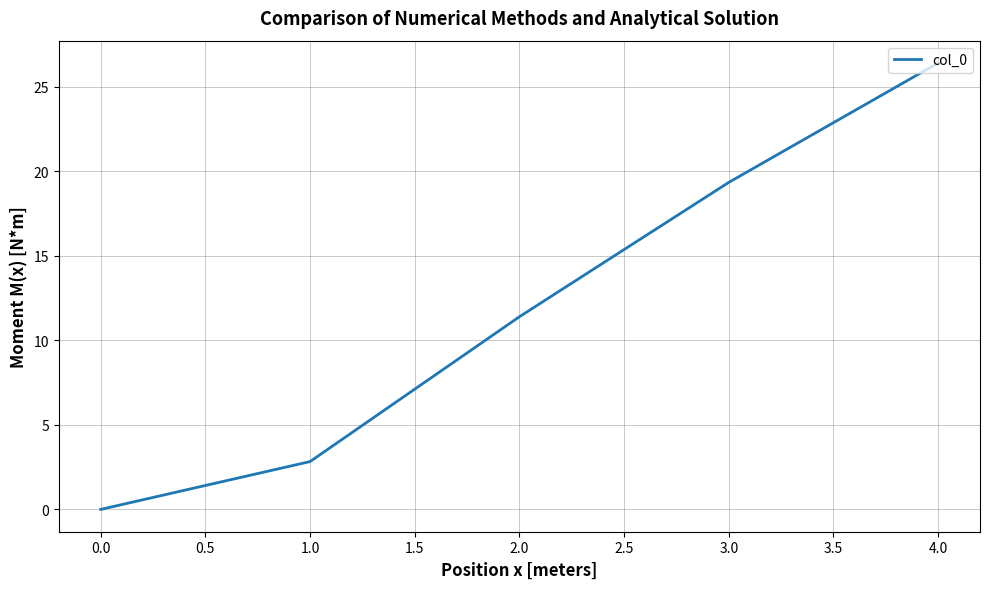

Reading left to right, what are all the values shown in this chart?

0.0	2.8	11.4	19.3	26.4